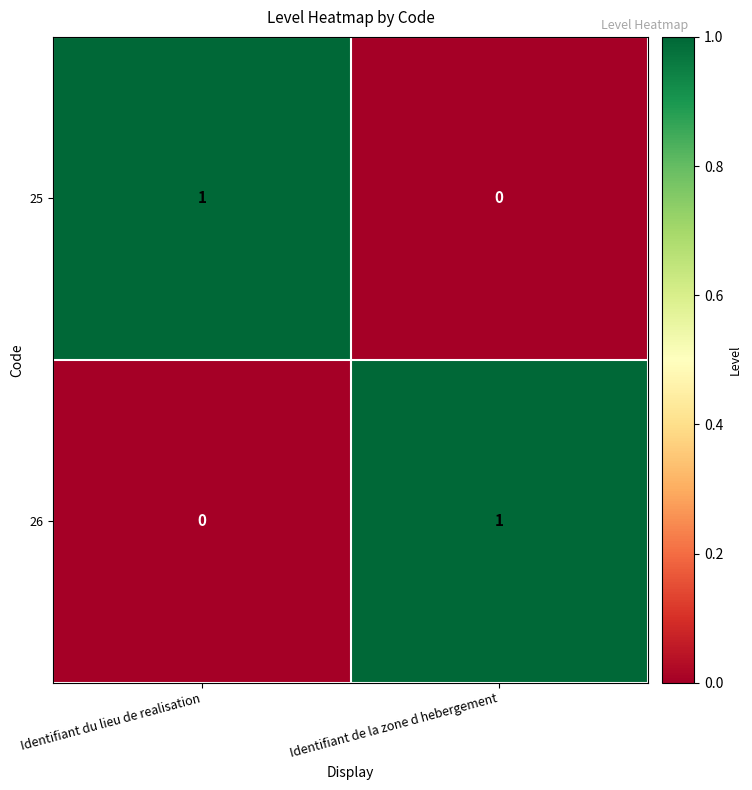

List the labels in order of 26 value, largest first.

Identifiant de la zone d hebergement, Identifiant du lieu de realisation